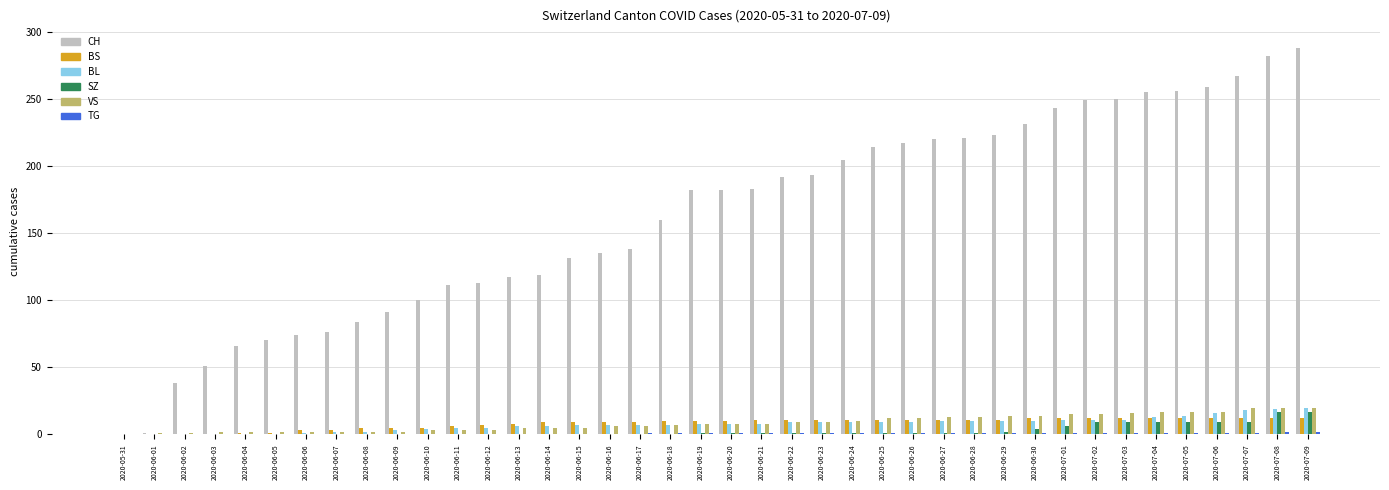

How many categories are shown in the chart?

40